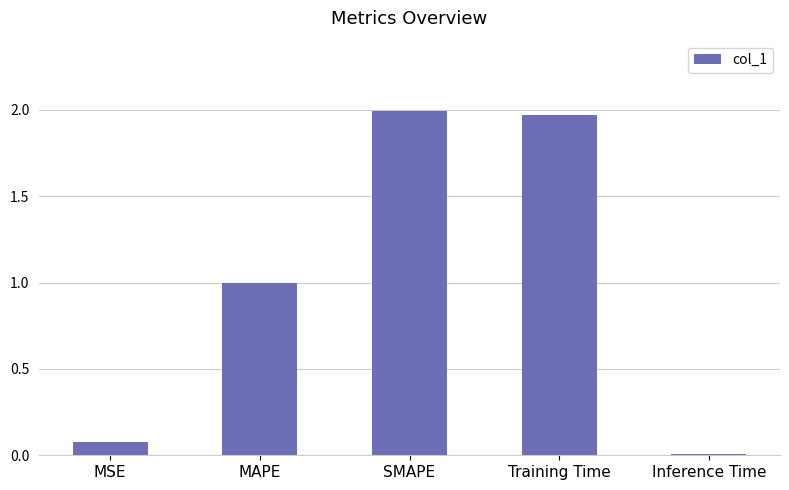

List the labels in order of value, smallest first.

Inference Time, MSE, MAPE, Training Time, SMAPE